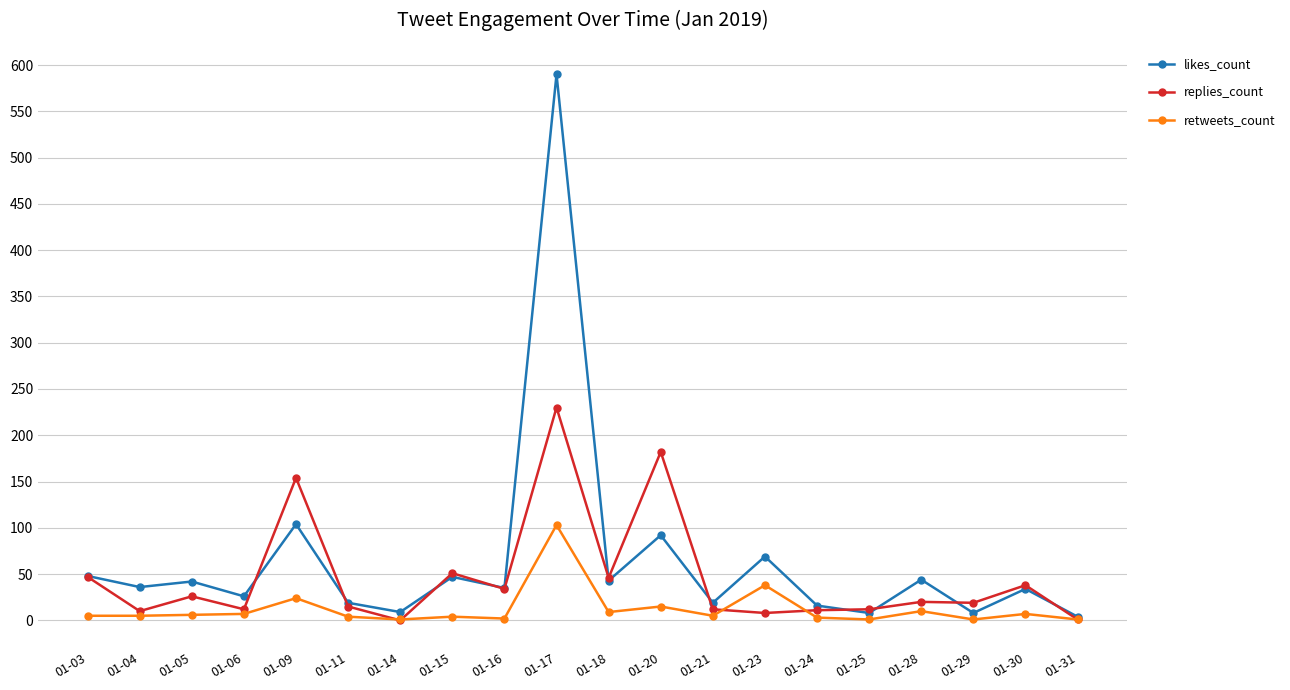

Is it true that retweets_count equals 38 at 01-23?

True